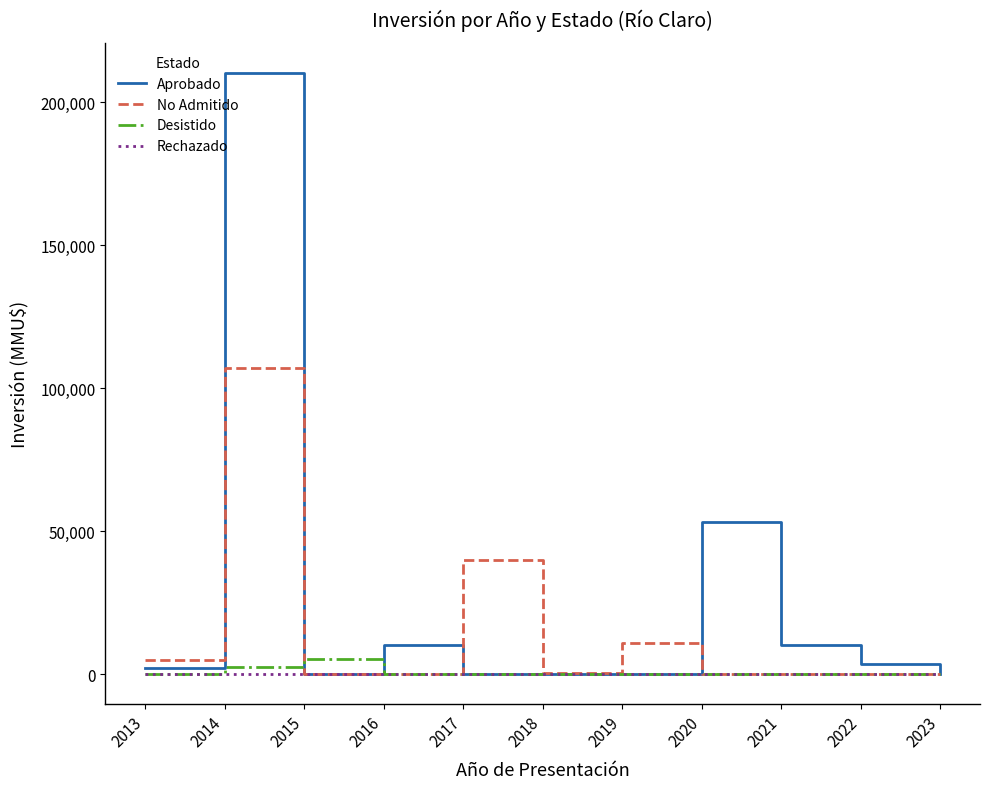

What is the difference between the highest and lowest values at 2020?

53200